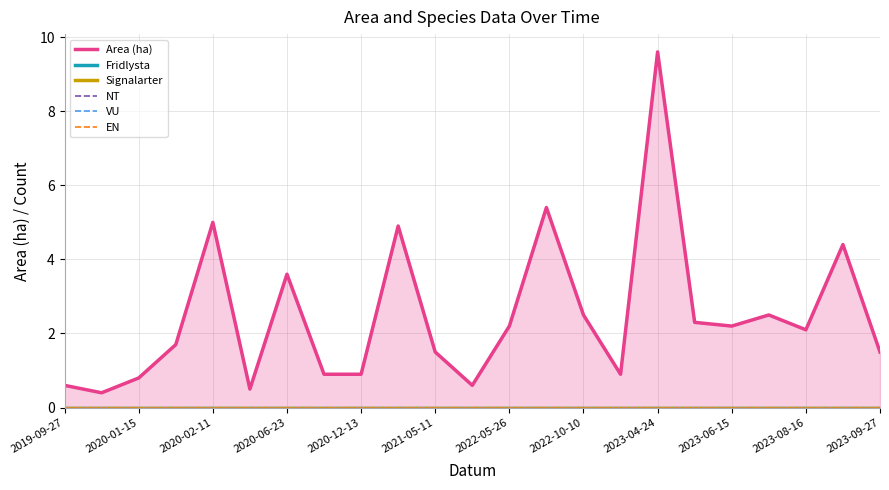

Is the value of Signalarter at 2020-06-23 greater than the value of EN at 2023-08-16?

No